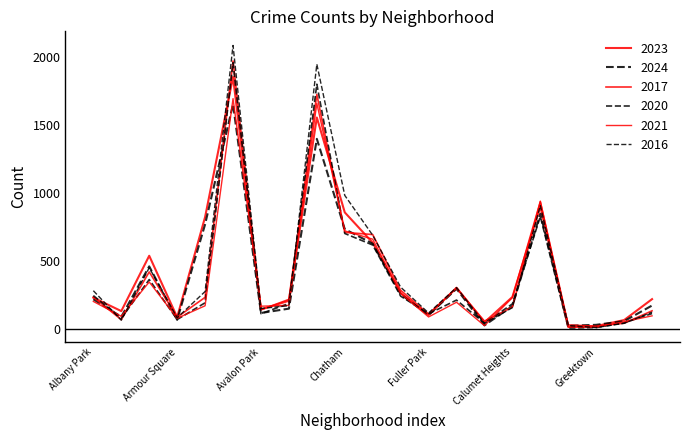

Reading left to right, what are all the values shown in this chart?

2023: 231	132	539	87	824	1854	144	208	1556	858	635	265	103	304	49	236	901	16	22	66	220
2024: 219	90	461	68	770	1654	118	150	1399	735	628	256	103	296	27	169	848	24	31	58	173
2017: 235	69	420	87	233	1972	142	218	1726	711	695	285	110	301	58	162	936	30	20	43	134
2020: 246	78	364	70	193	1959	113	188	1801	703	618	242	112	213	43	185	828	7	11	46	114
2021: 203	94	346	79	171	1695	168	174	1660	722	661	262	89	197	25	231	941	15	14	54	97
2016: 282	65	451	83	276	2086	151	172	1948	983	690	308	118	305	42	157	908	26	11	42	124